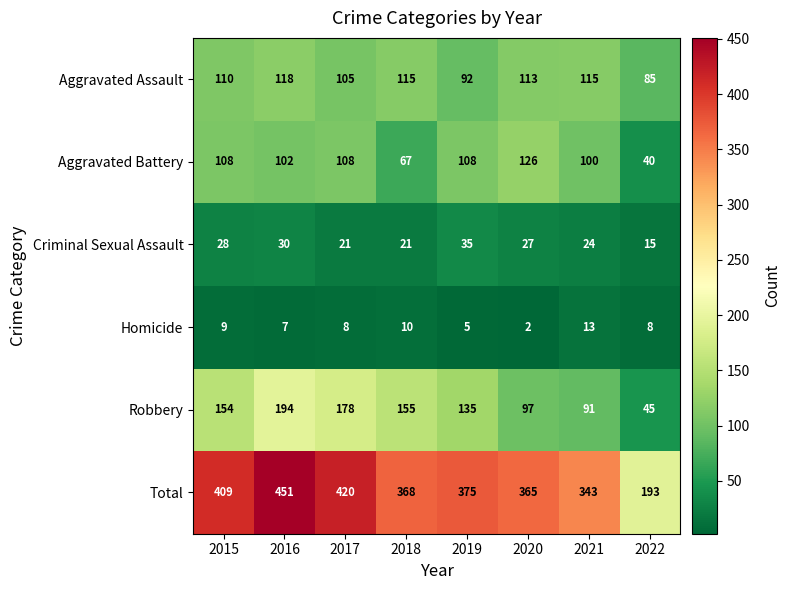

Which series has the widest spread of values?

Total